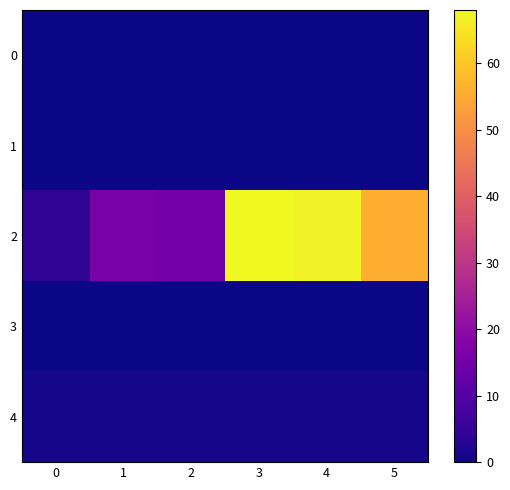

Reading left to right, extract all data points from this chart.

0: 0=0	1=0	2=0	3=0	4=0	5=0
1: 0=0	1=0	2=0	3=0	4=0	5=0
2: 0=4	1=16	2=15	3=68	4=67	5=56
3: 0=0	1=0	2=0	3=0	4=0	5=0
4: 0=1	1=1	2=1	3=1	4=1	5=1